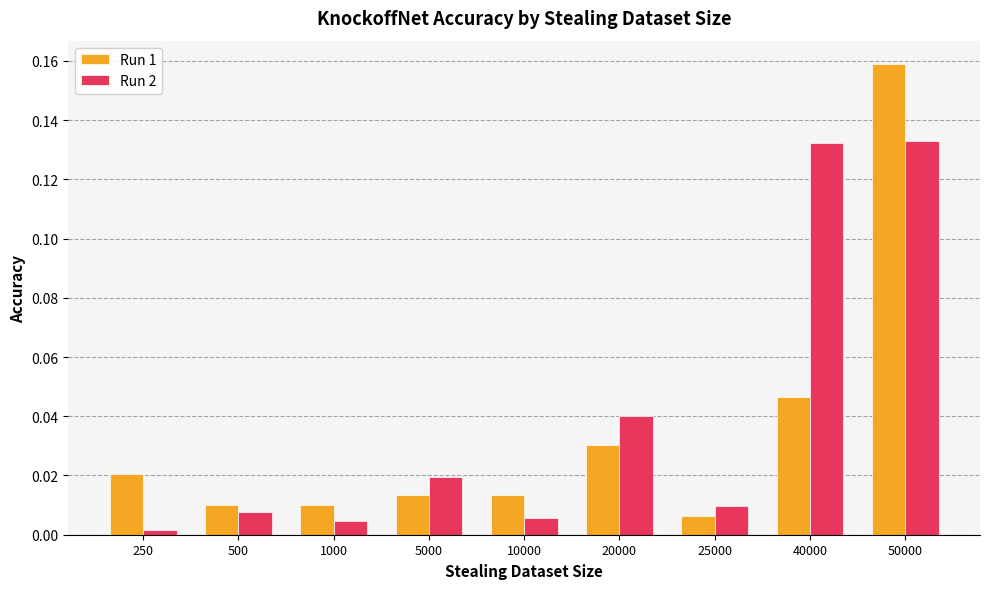

What is the sum of all Run 2 values?

0.4